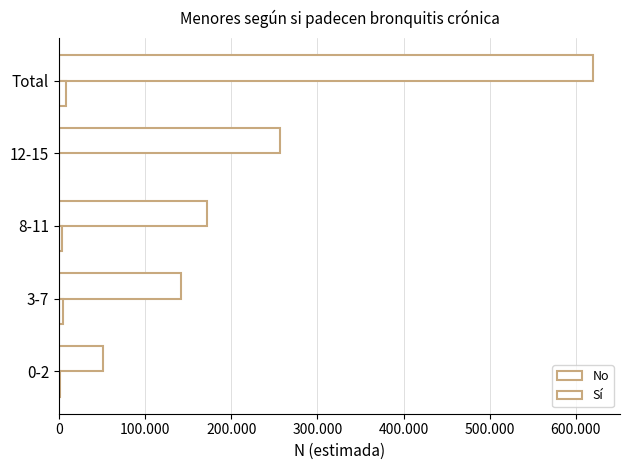

What is the average value of the No series?

248082